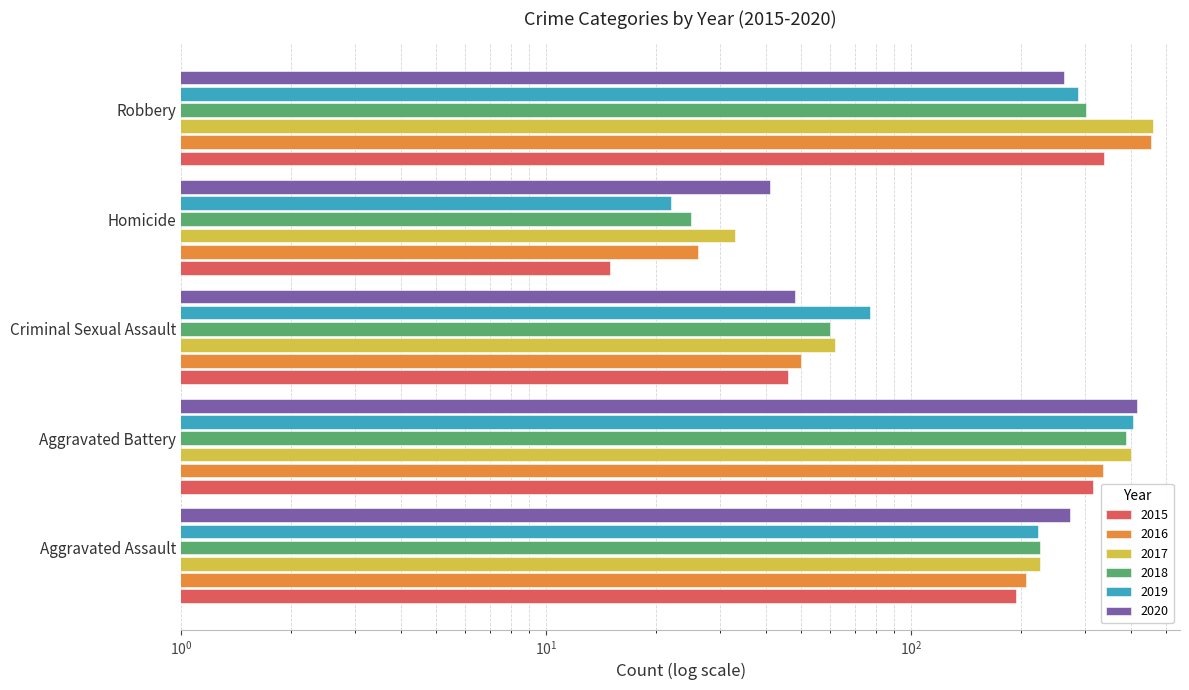

Reading left to right, list all the values displayed in this chart.

2015: Aggravated Assault=194	Aggravated Battery=316	Criminal Sexual Assault=46	Homicide=15	Robbery=337
2016: Aggravated Assault=206	Aggravated Battery=336	Criminal Sexual Assault=50	Homicide=26	Robbery=454
2017: Aggravated Assault=225	Aggravated Battery=400	Criminal Sexual Assault=62	Homicide=33	Robbery=460
2018: Aggravated Assault=225	Aggravated Battery=389	Criminal Sexual Assault=60	Homicide=25	Robbery=301
2019: Aggravated Assault=223	Aggravated Battery=407	Criminal Sexual Assault=77	Homicide=22	Robbery=287
2020: Aggravated Assault=273	Aggravated Battery=415	Criminal Sexual Assault=48	Homicide=41	Robbery=263